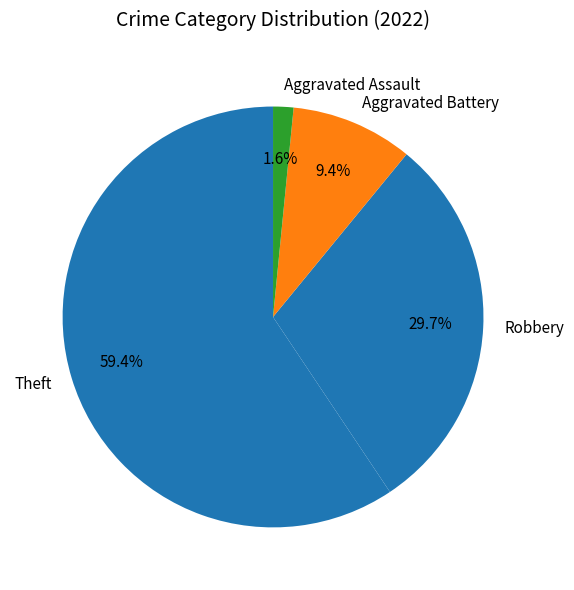

Does Theft account for over 50% of the chart?

Yes